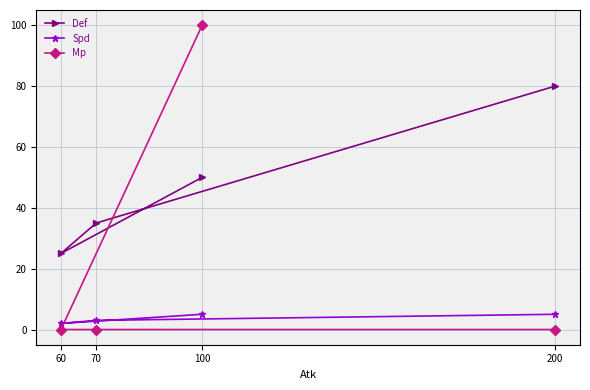

Is it true that Mp equals 0 at 70?

True